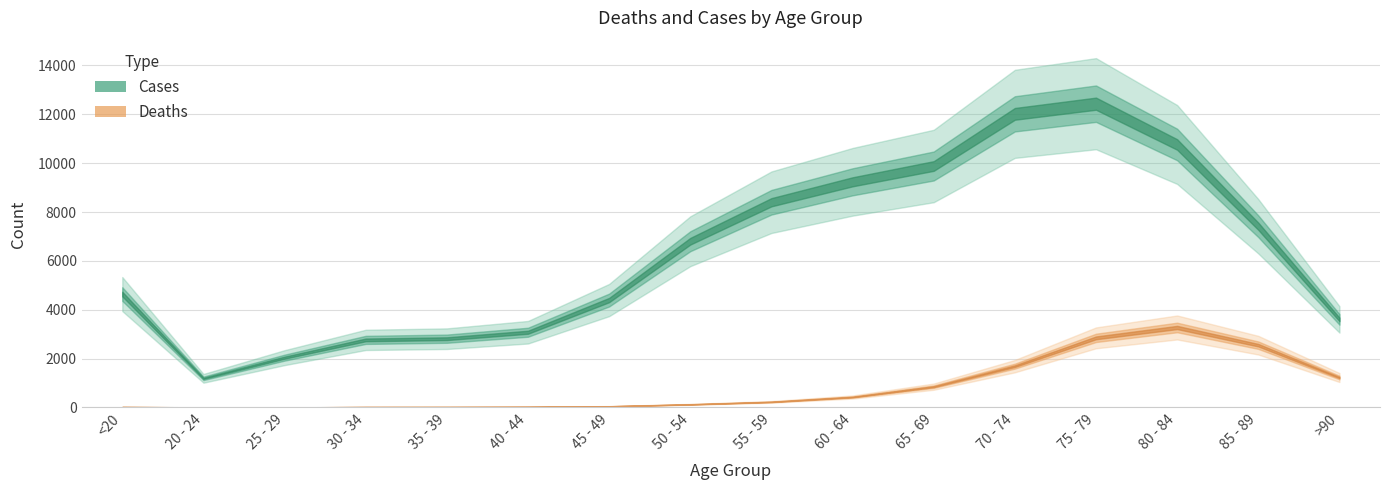

At how many categories does at least one series exceed 11413?

2